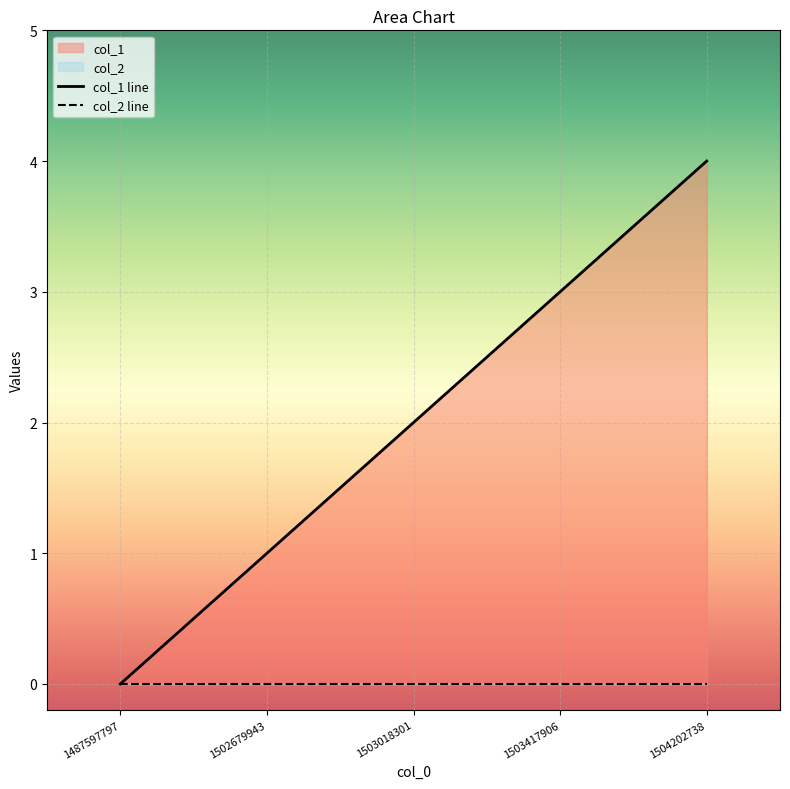

List the series in order of their peak value, lowest first.

col_2 line, col_1 line